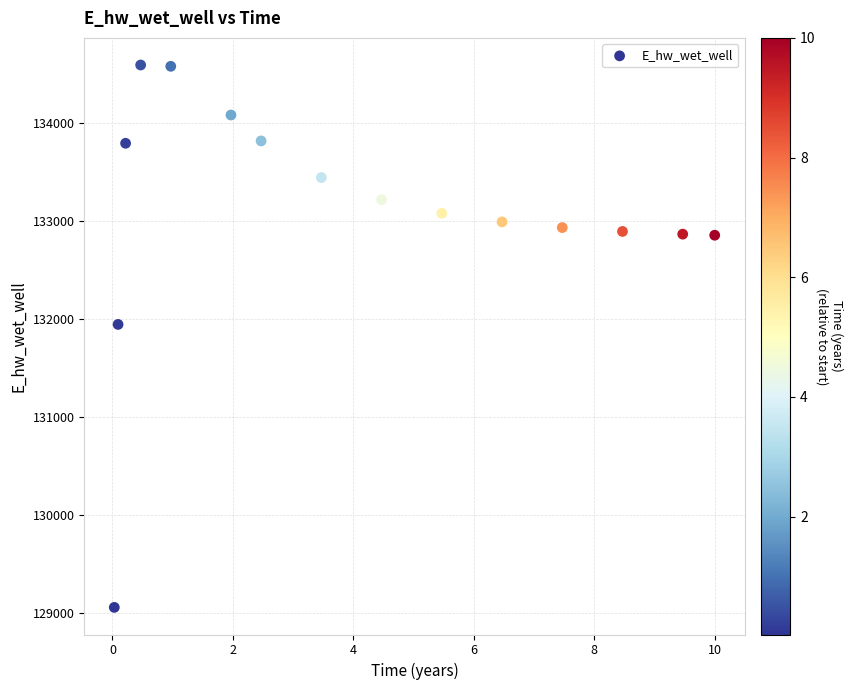

What is the range of Y values (max minus min)?

5532.4